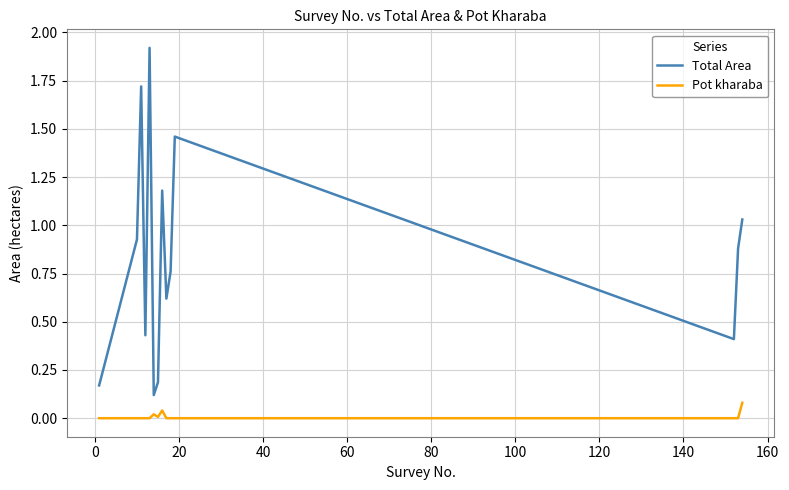

True or false: Pot kharaba and Total Area intersect in this chart.

False